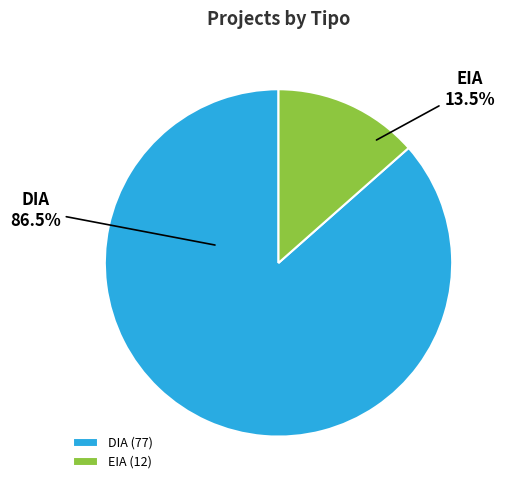

Count the number of slices in the pie.

2